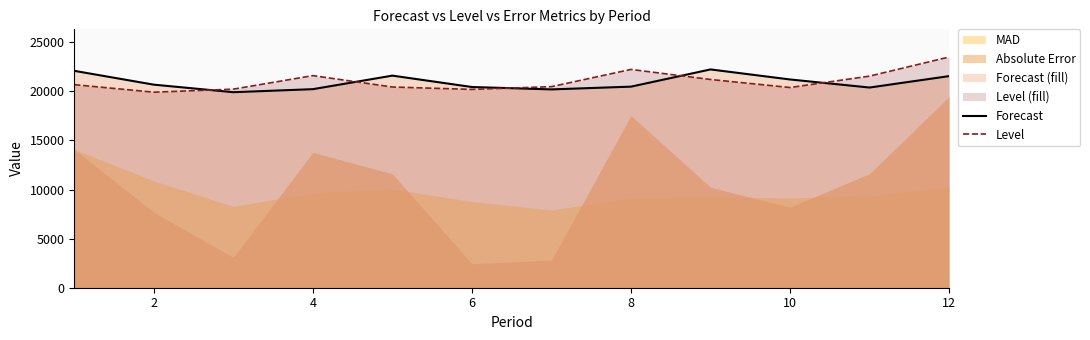

Does the chart have visible grid lines?

No